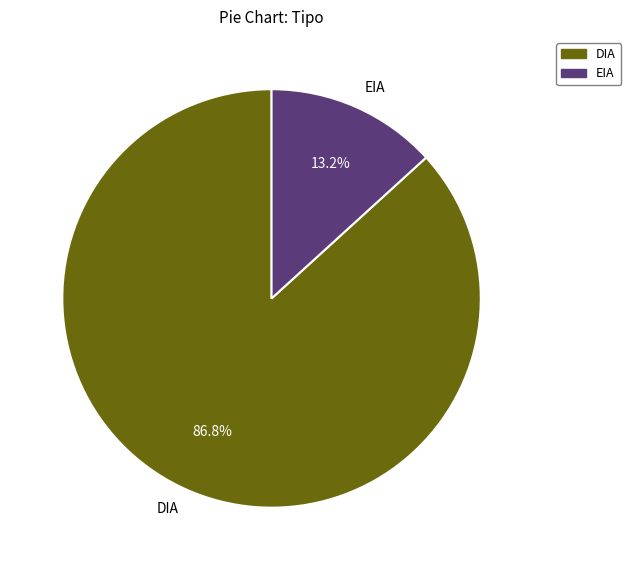

Is there any slice that represents more than half of the pie?

Yes